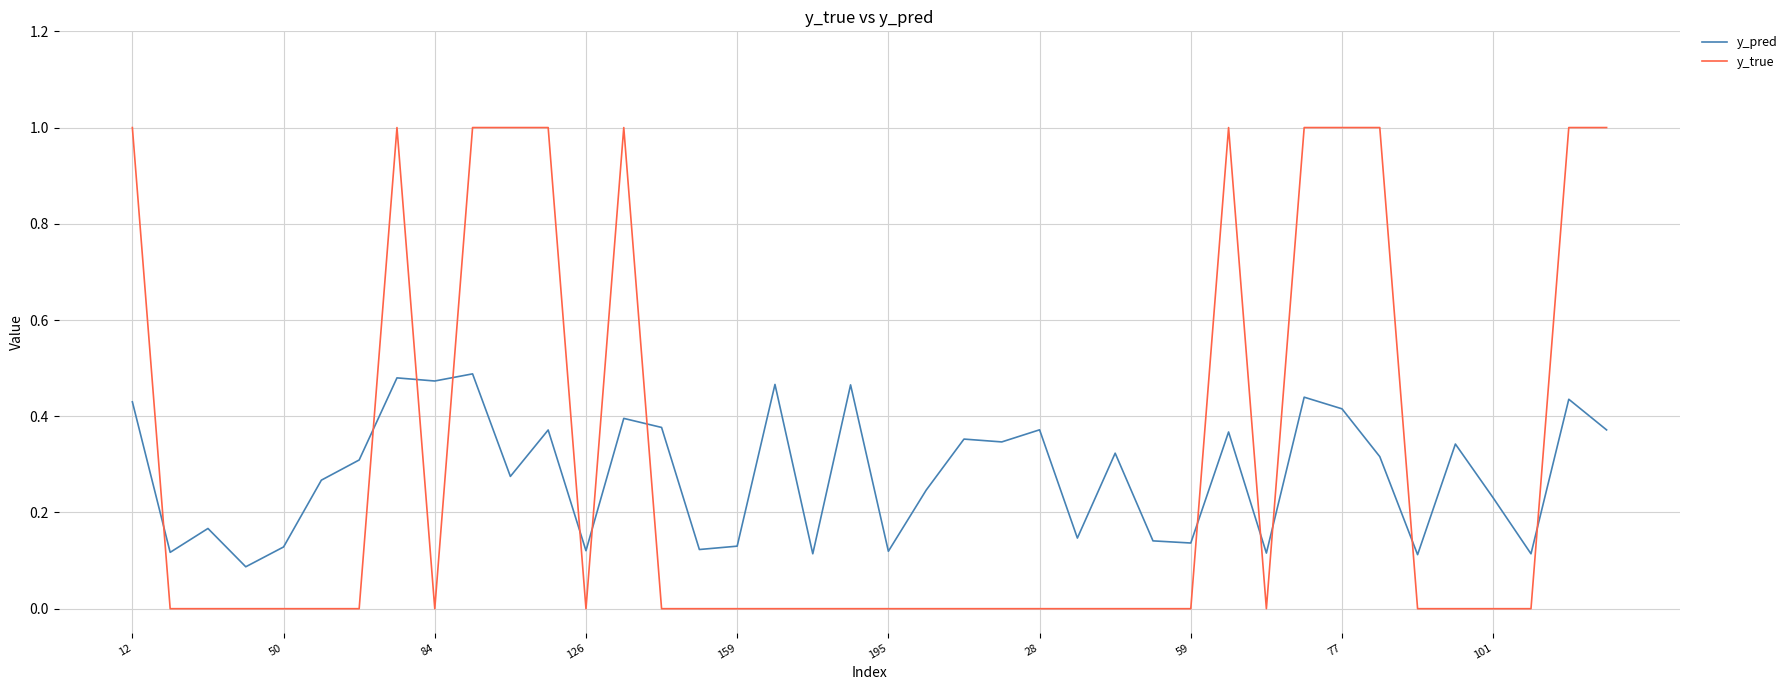

What are all the series names shown in the legend?

y_pred, y_true